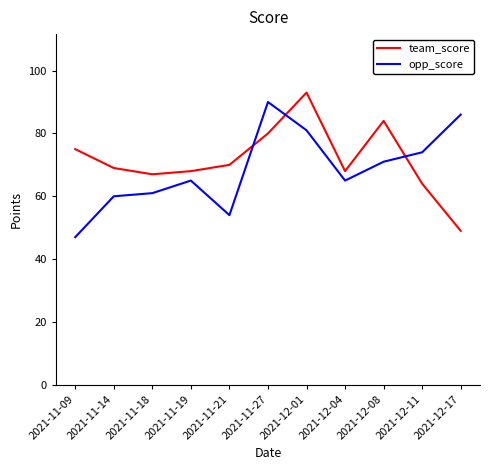

What position from the right is 2021-11-19?

8